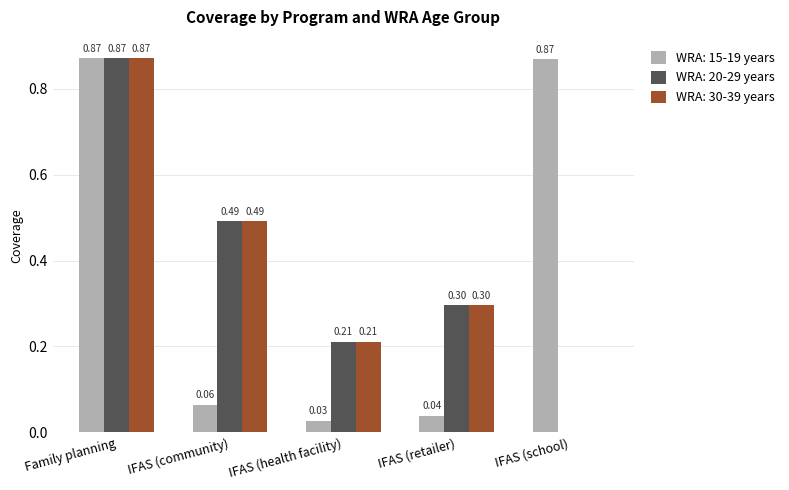

What is the sum of all WRA: 15-19 years values?

1.9